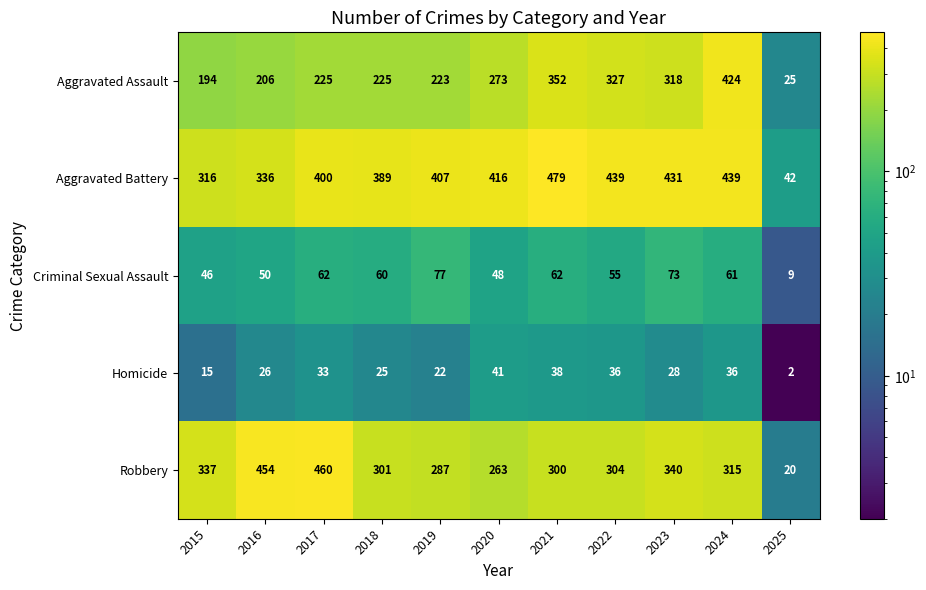

Rank the series by their maximum value, from lowest to highest.

Homicide, Criminal Sexual Assault, Aggravated Assault, Robbery, Aggravated Battery